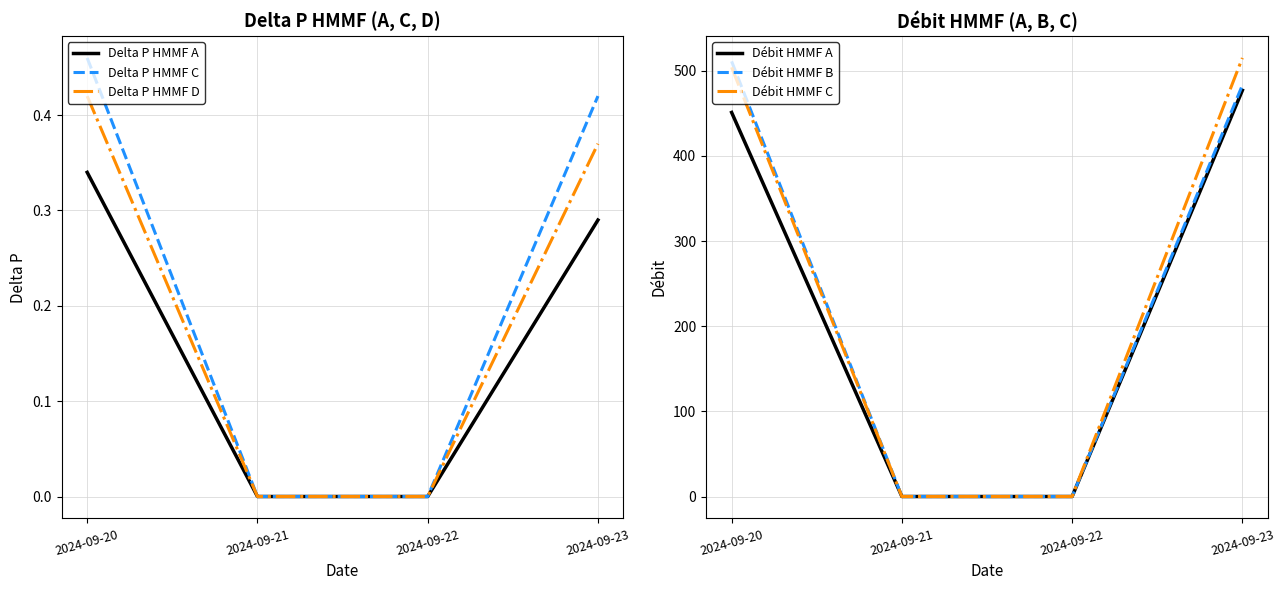

List the series in order of their peak value, lowest first.

Delta P HMMF A, Delta P HMMF D, Delta P HMMF C, Débit HMMF A, Débit HMMF B, Débit HMMF C